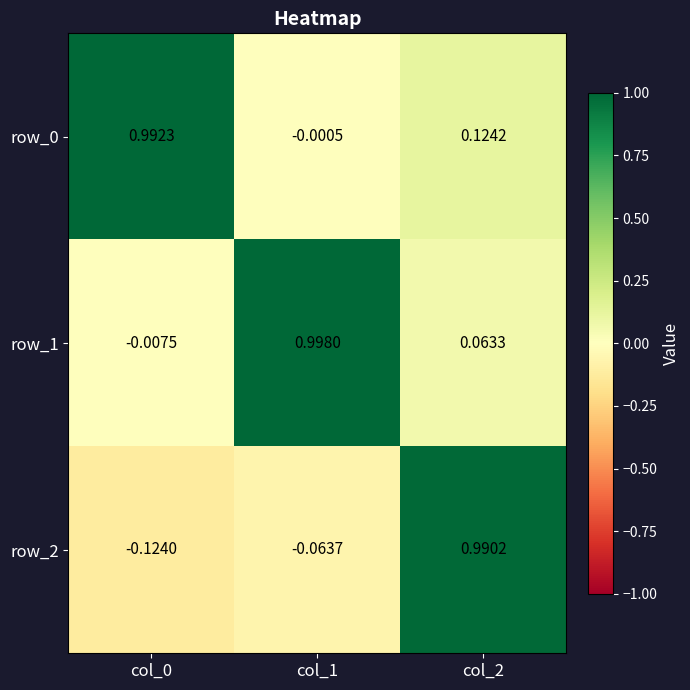

At which category does the chart reach its peak across all series?

col_1